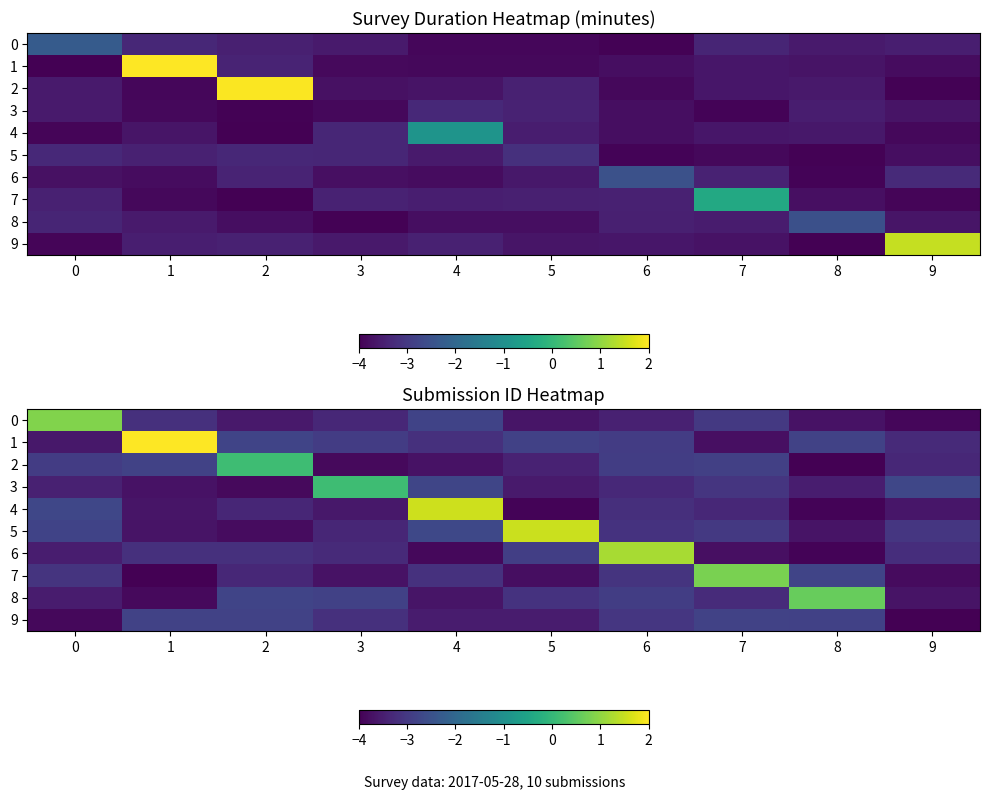

What is the approximate value of 6 at 3?

-3.3